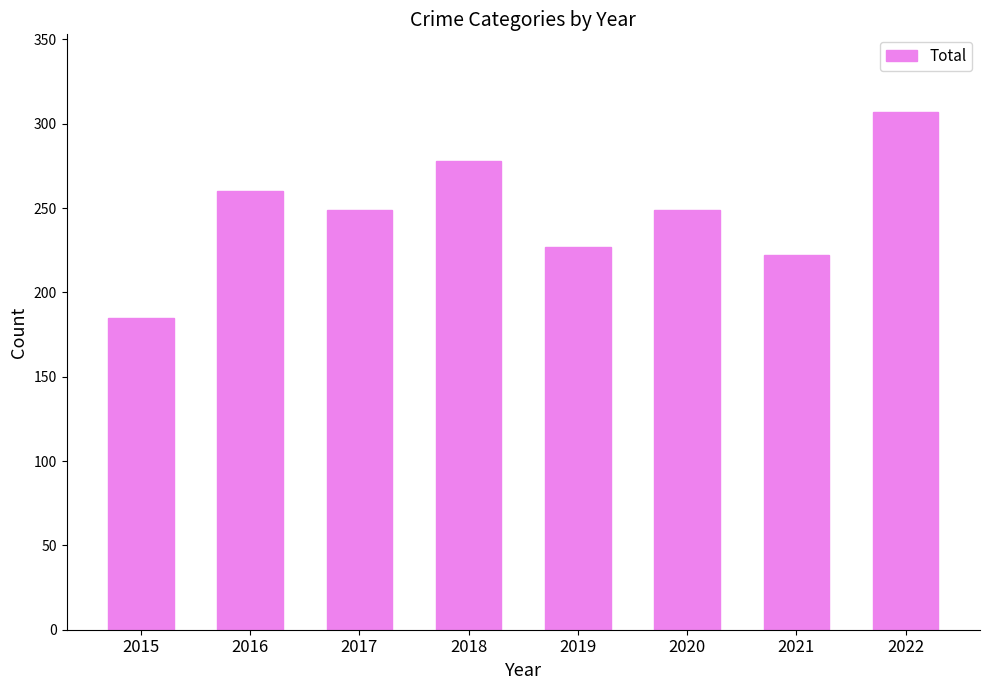

How many bars are there in total?

8